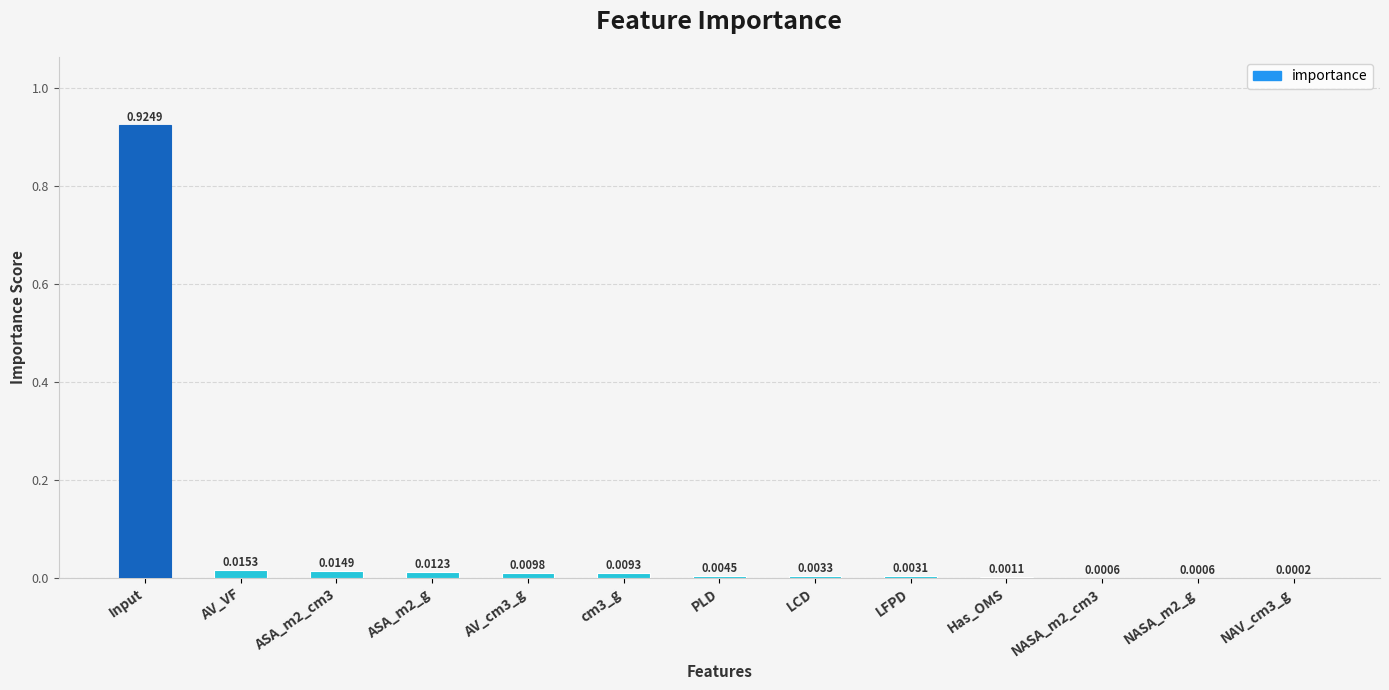

Which has a higher value, AV_VF or ASA_m2_cm3?

AV_VF